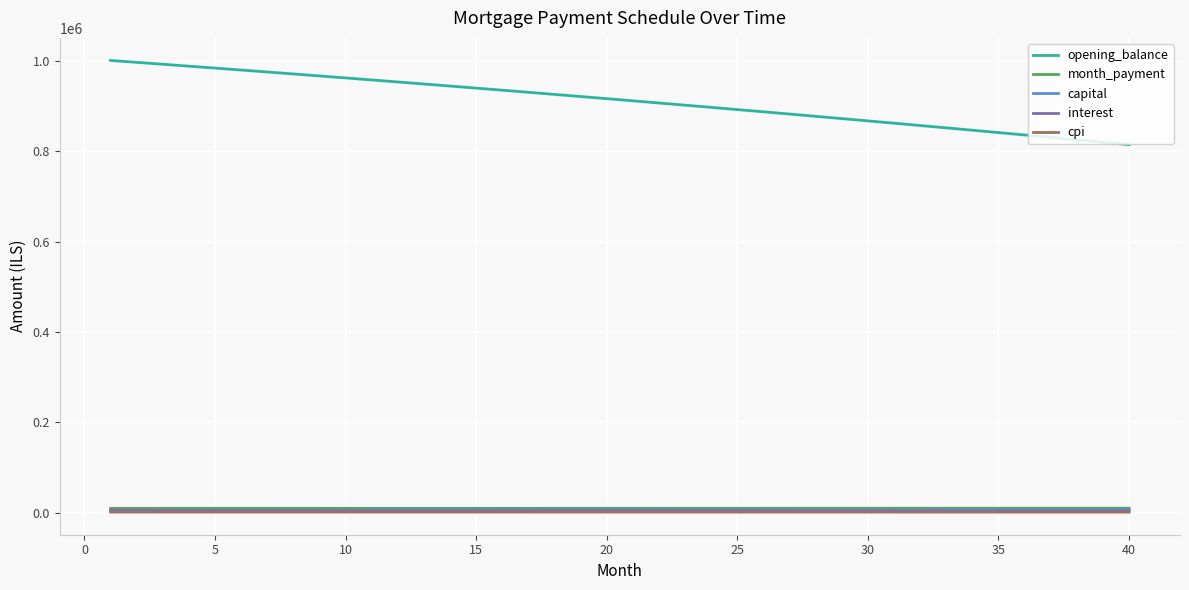

True or false: opening_balance and capital cross at least once.

False